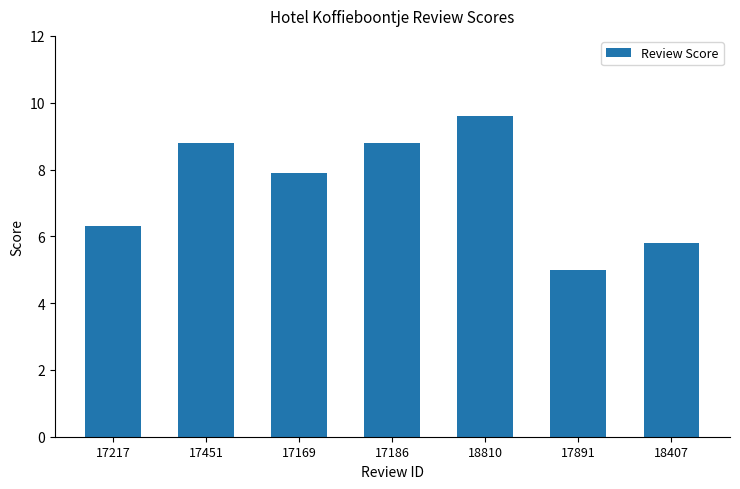

Where is the data nearest to the value 7?

17217